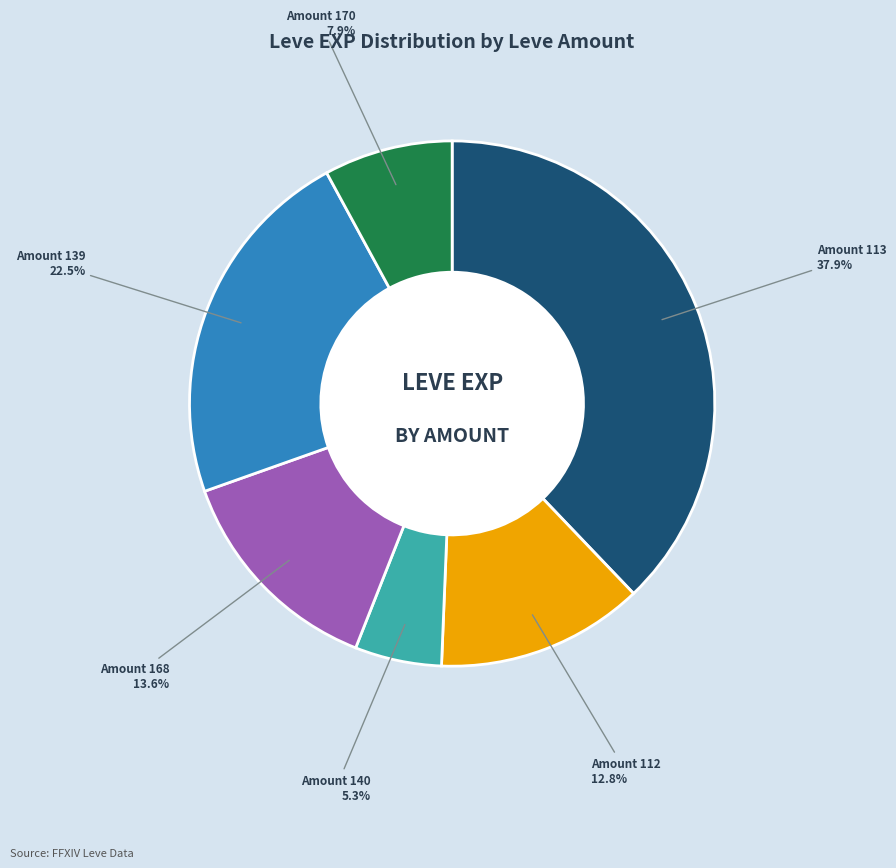

Does any single category account for the majority?

No